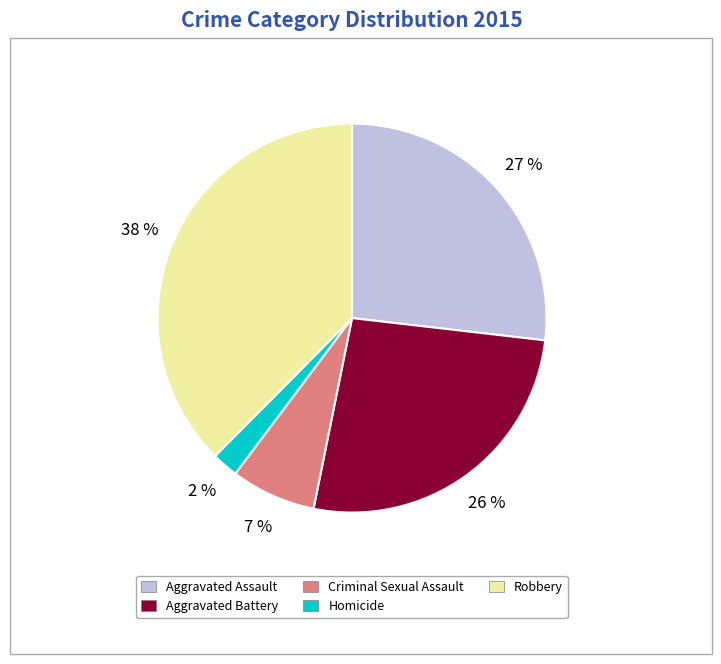

Between Criminal Sexual Assault and Aggravated Battery, which is larger?

Aggravated Battery